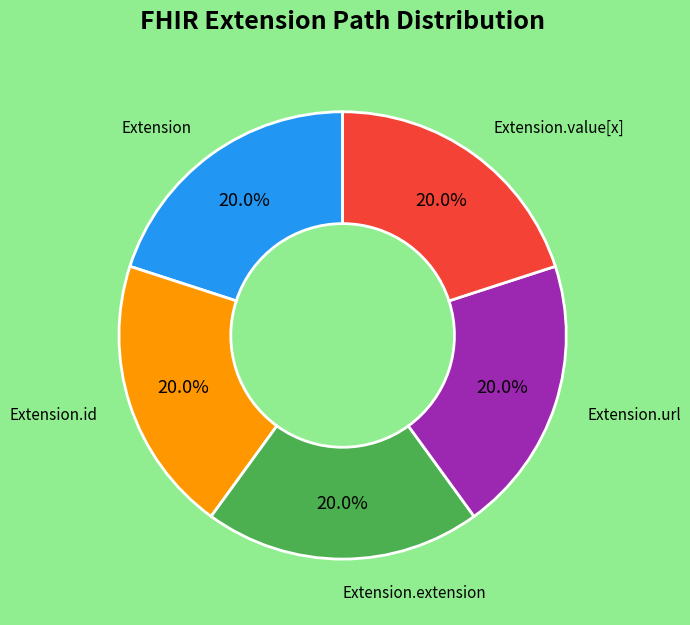

Is there any slice that represents more than half of the pie?

No